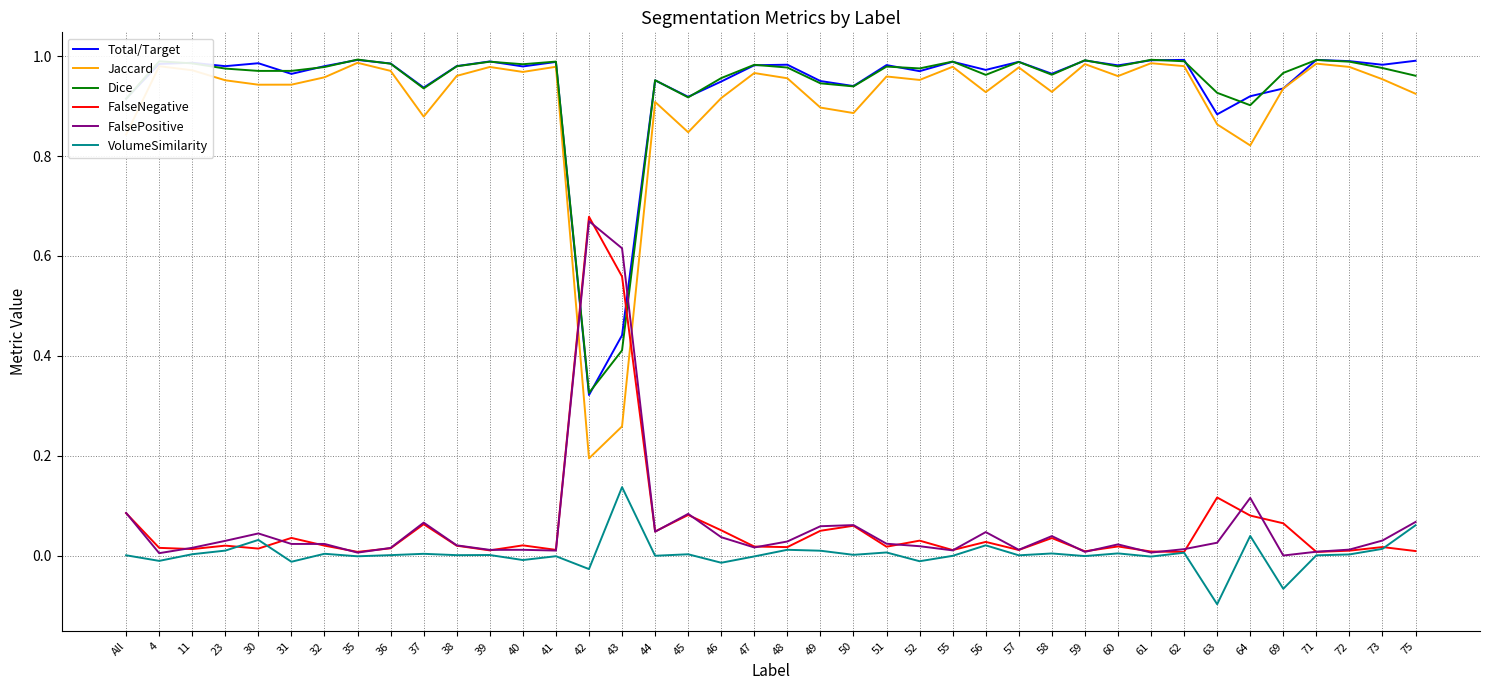

What position from the right is 36?

32